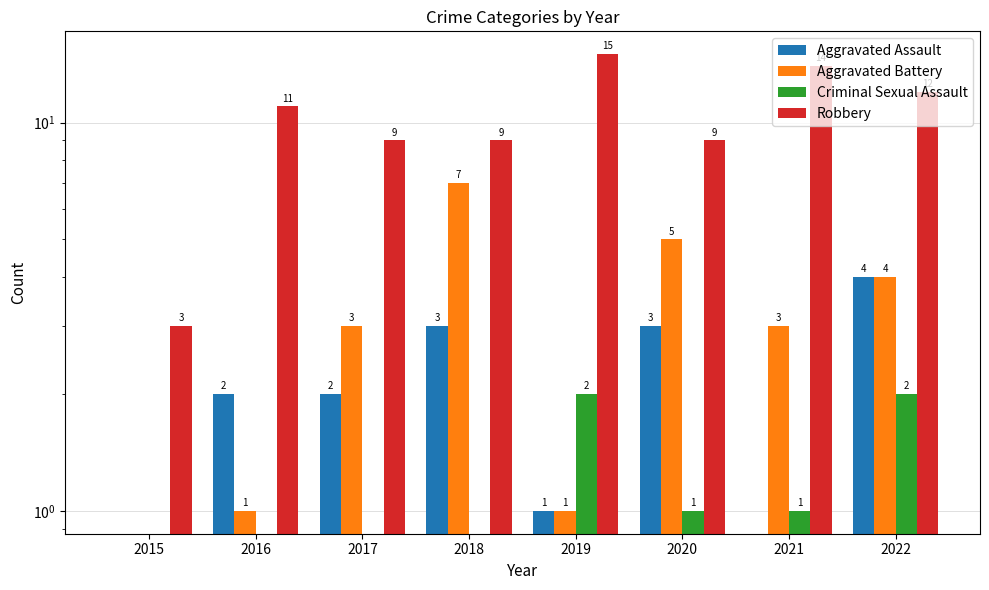

What is the sum of the Aggravated Assault values at 2020 and 2016?

5